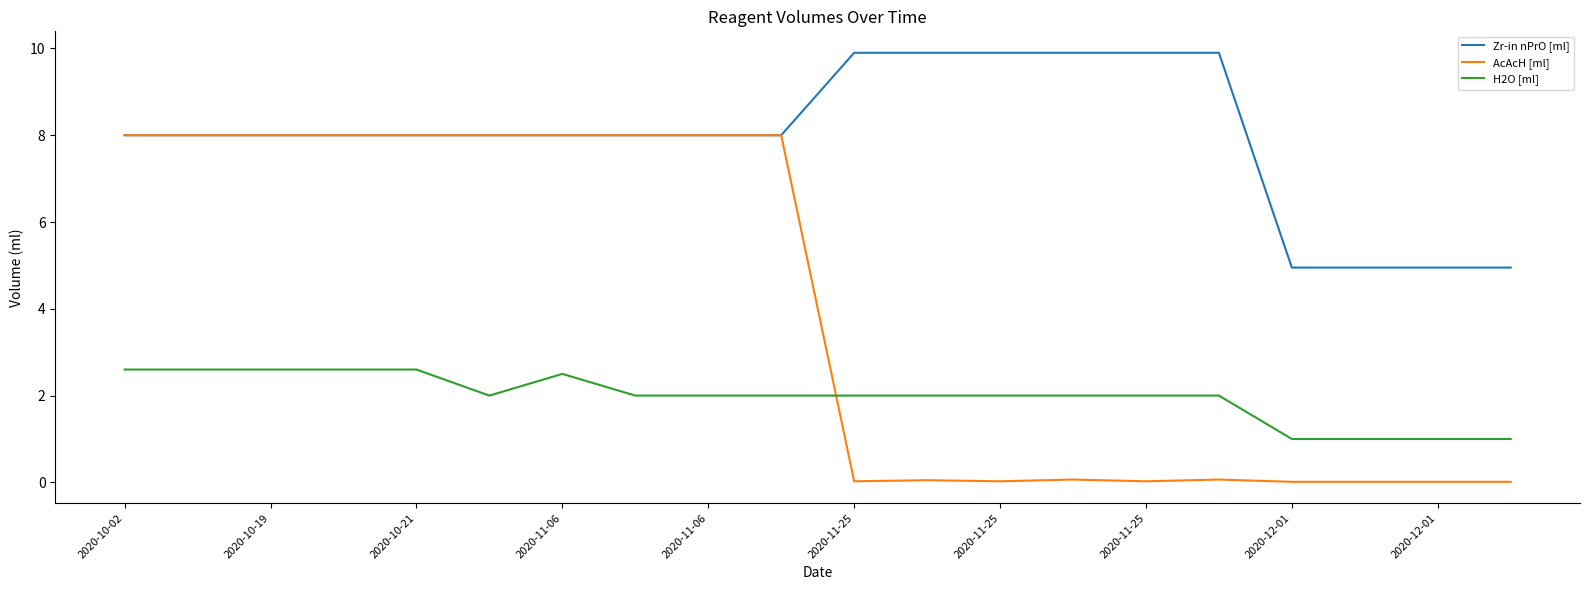

Rank the series by their average value, from lowest to highest.

H2O [ml], AcAcH [ml], Zr-in nPrO [ml]